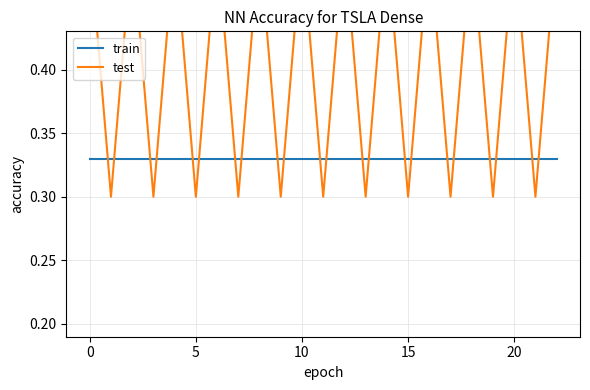

What is the spread (max minus min) of values at 15?

0.2